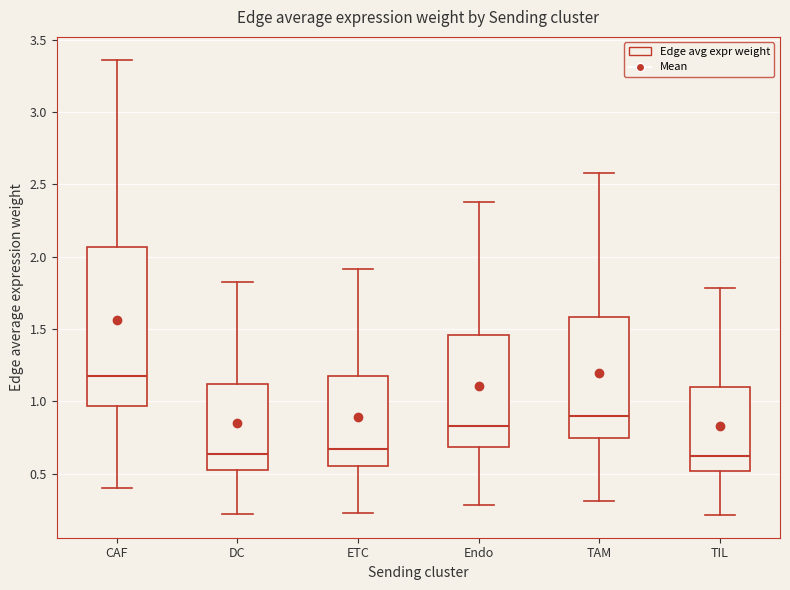

Reading left to right, transcribe this box plot: for each box, give where its median line is, the range the box spans, and where its two whiskers end, as read against the y-axis. The values are not printed on the chart, so give them approximately, as read against the axis.

CAF: median 1.15, box 0.95 to 2.05, whiskers 0.40 to 3.35
DC: median 0.65, box 0.55 to 1.10, whiskers 0.20 to 1.85
ETC: median 0.65, box 0.55 to 1.20, whiskers 0.25 to 1.90
Endo: median 0.85, box 0.70 to 1.45, whiskers 0.30 to 2.40
TAM: median 0.90, box 0.75 to 1.60, whiskers 0.30 to 2.60
TIL: median 0.60, box 0.50 to 1.10, whiskers 0.20 to 1.80